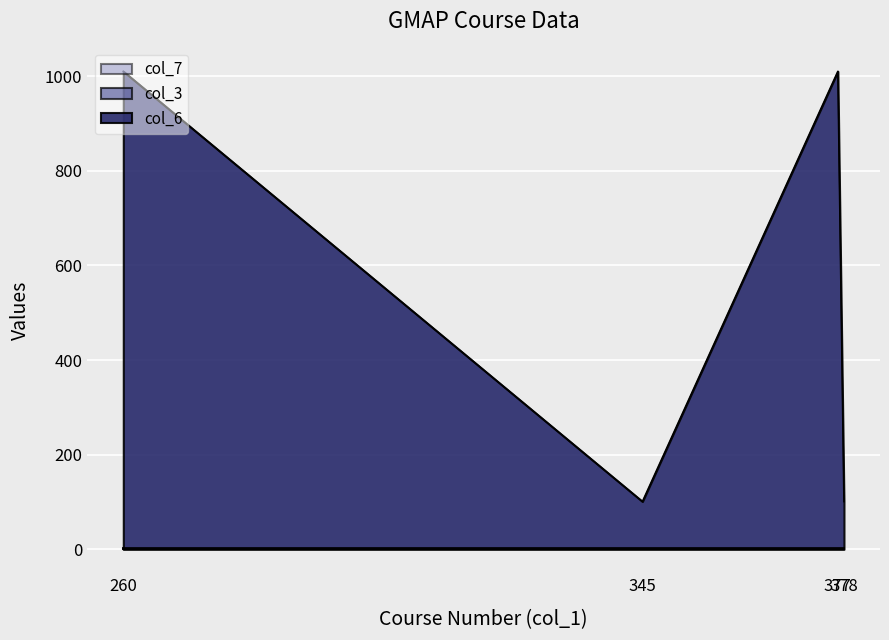

At which label does col_7 reach its minimum?

260